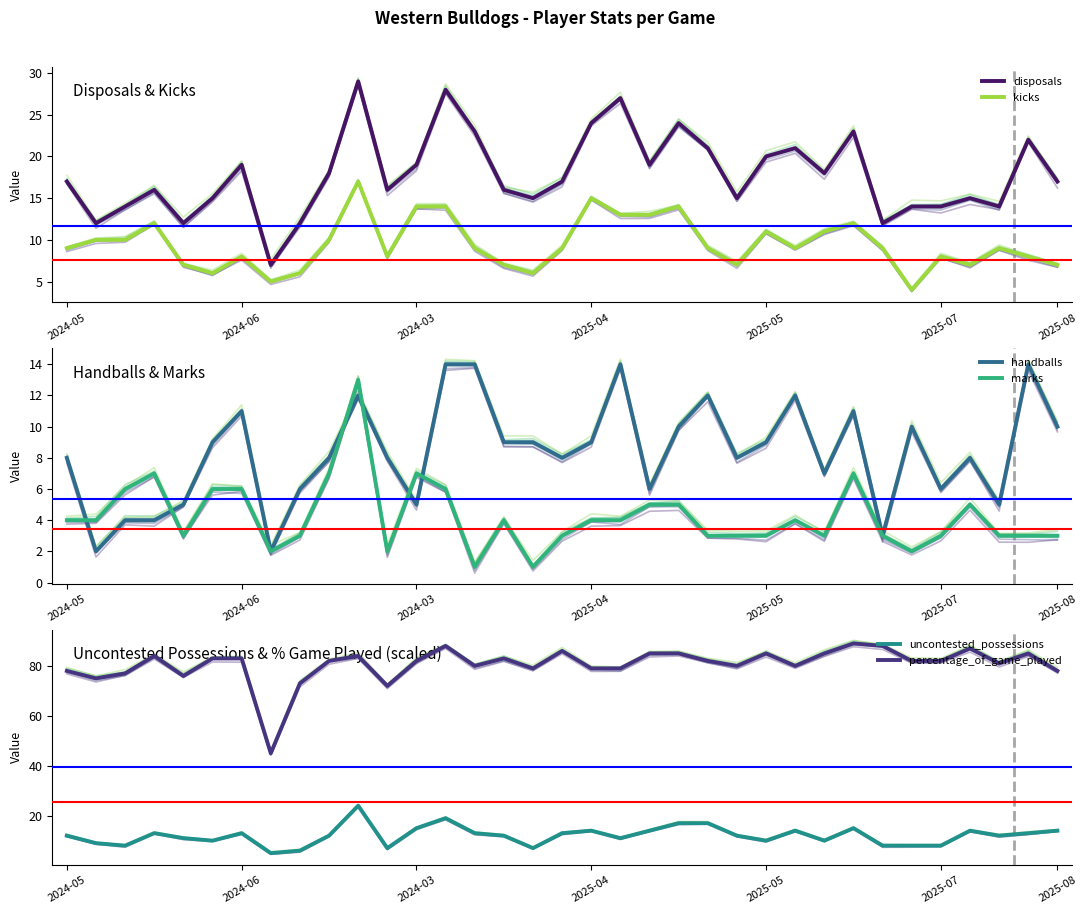

What is the spread (max minus min) of values at 2024-03?

73